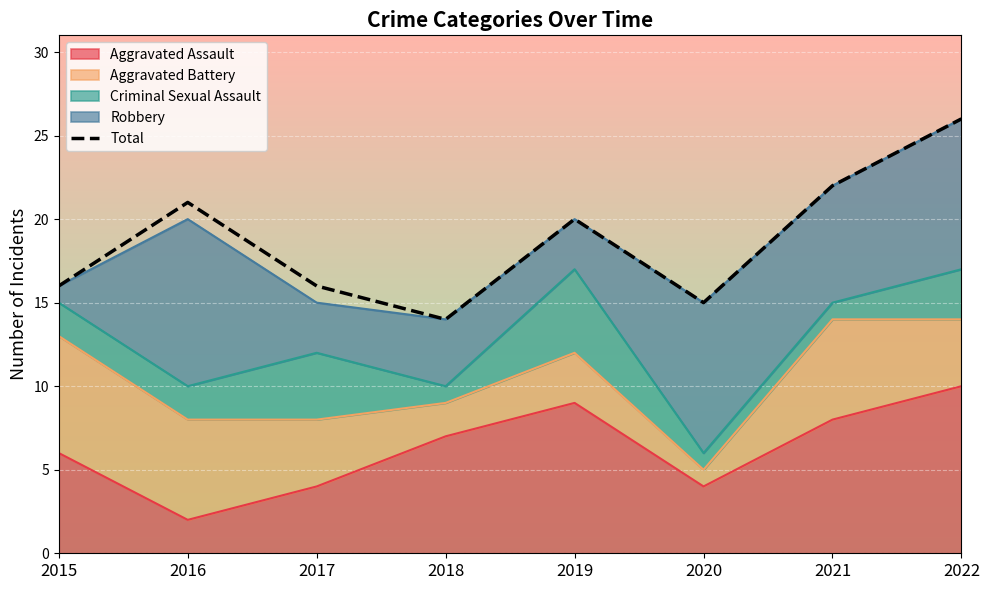

How many data points are less than 20?

4